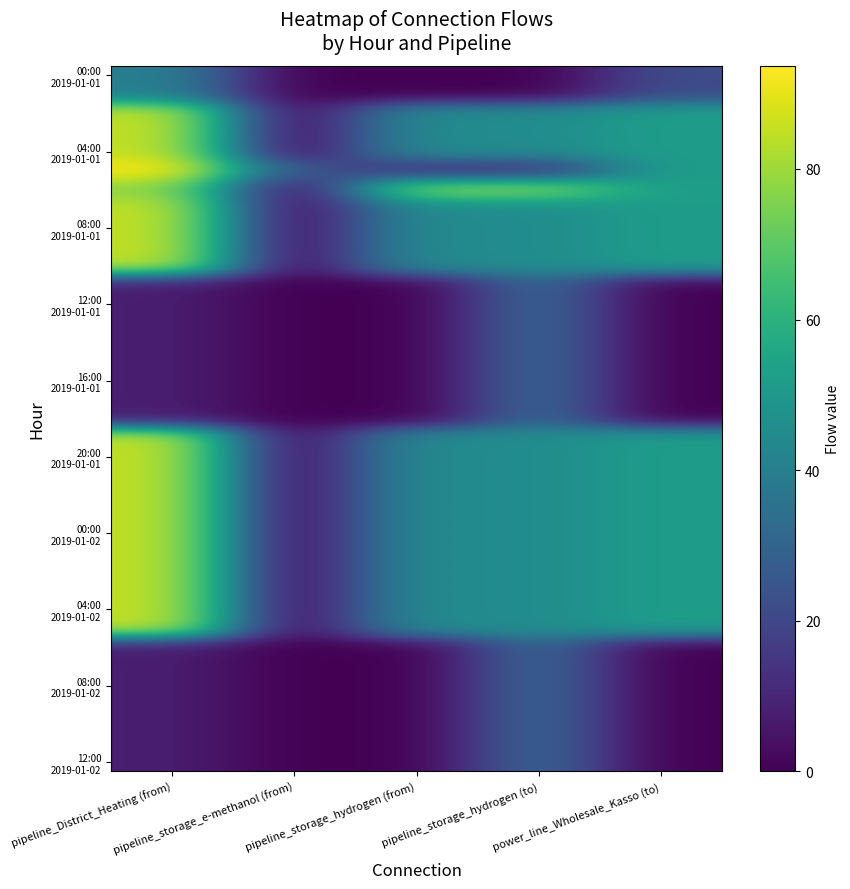

Between pipeline_storage_hydrogen (to) and power_line_Wholesale_Kasso (to), which is larger?

power_line_Wholesale_Kasso (to)